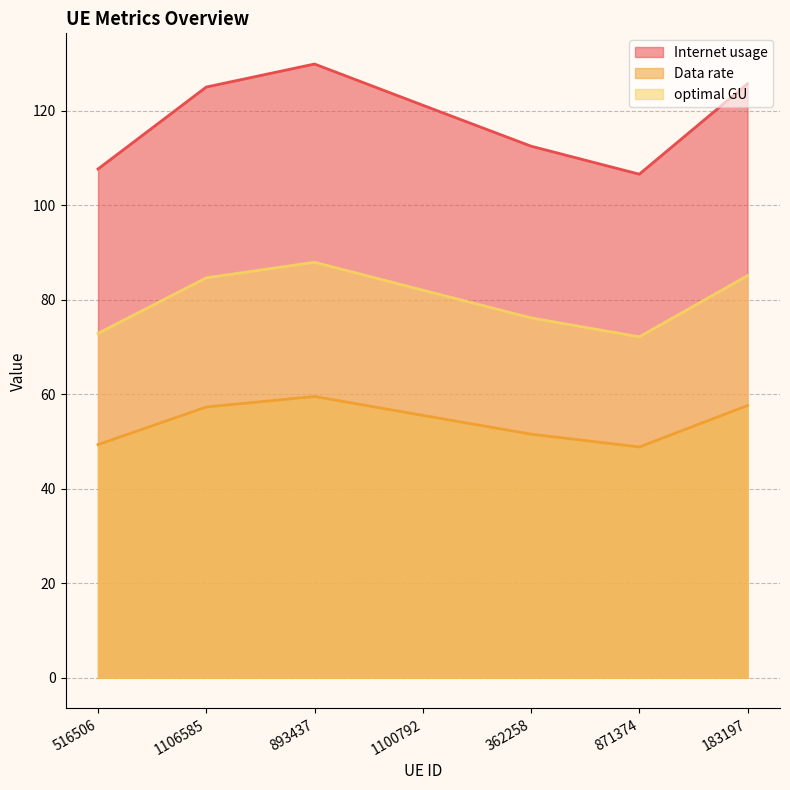

What is the difference between the maximum and second lowest values in the optimal GU series?

15.0